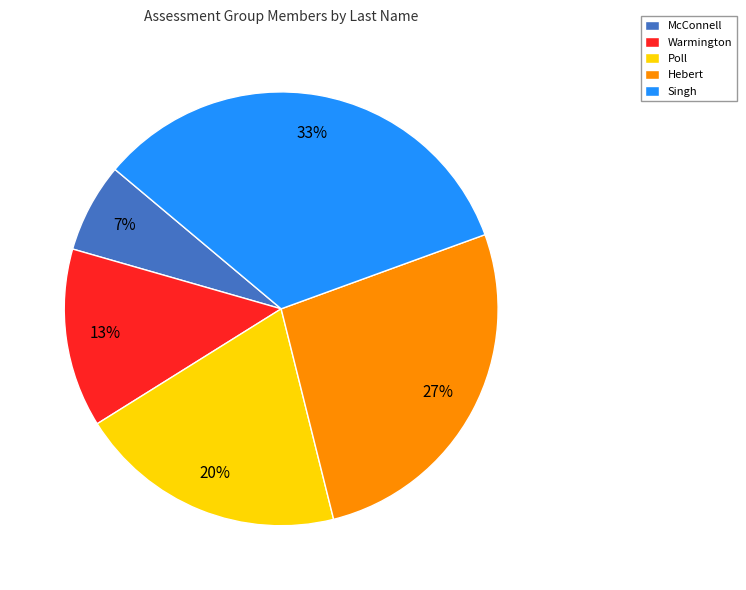

The Hebert slice represents 33% of the pie. True or false?

False